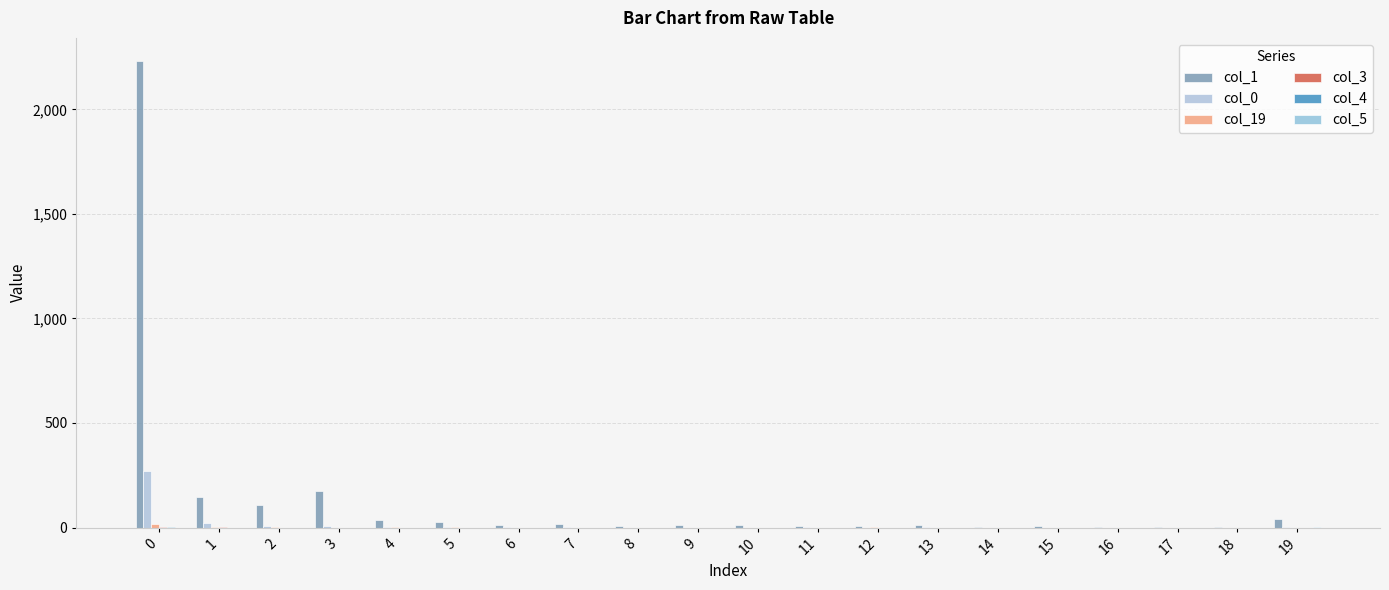

What is the maximum value shown in the chart?

2230